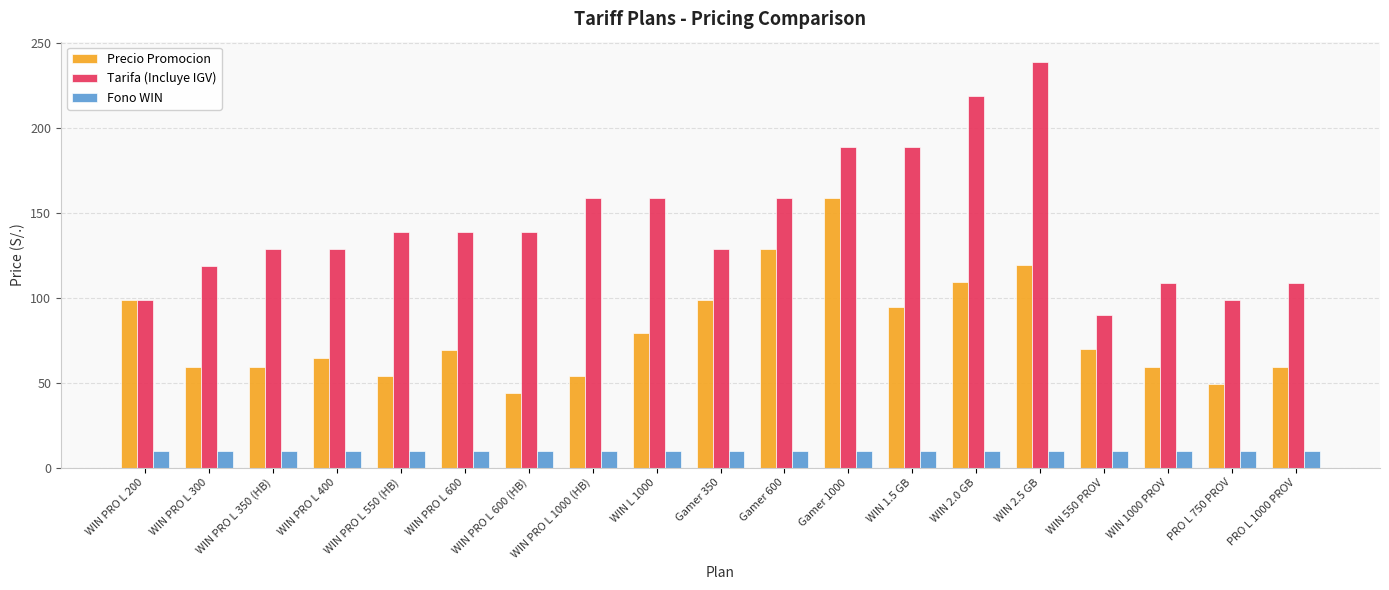

Rank the series by their average value, from highest to lowest.

Tarifa (Incluye IGV), Precio Promocion, Fono WIN